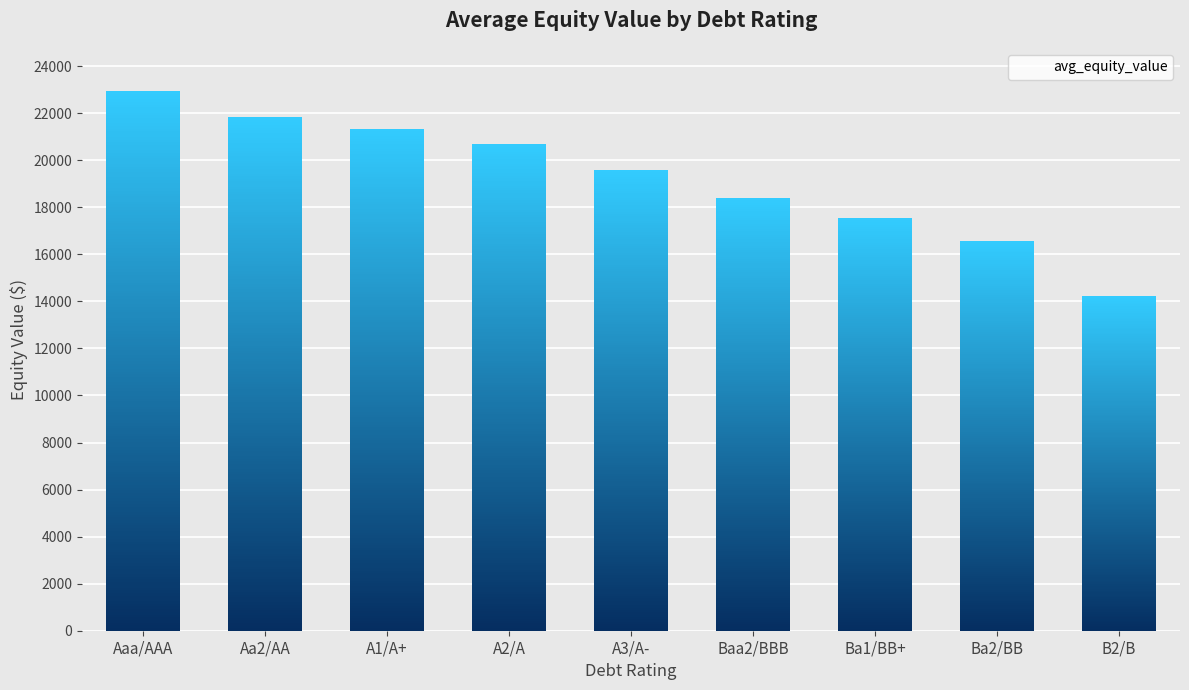

What is the label of the 8th bar from the left?

Ba2/BB